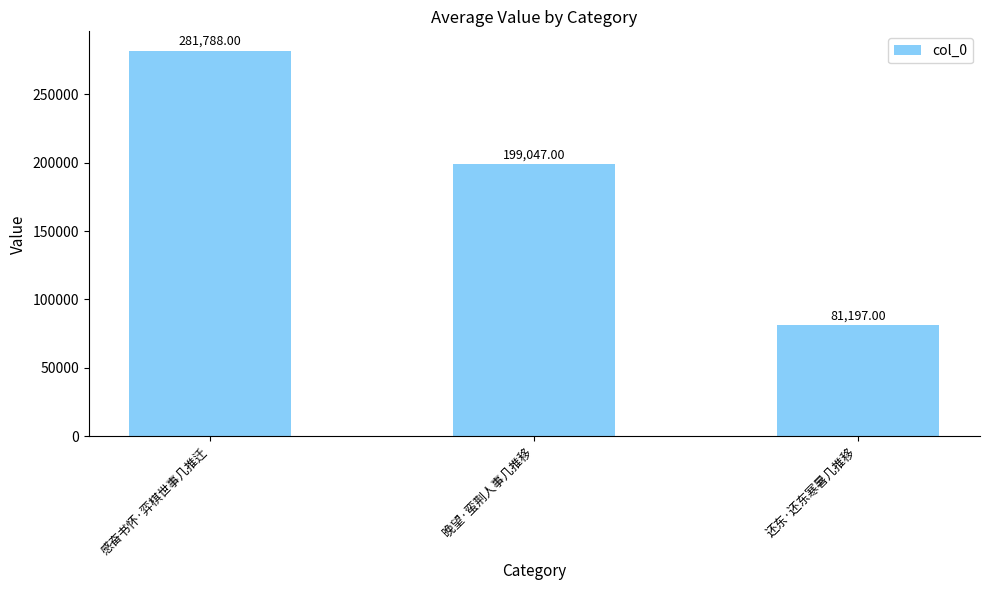

Reading left to right, what are all the values shown in this chart?

281788	199047	81197